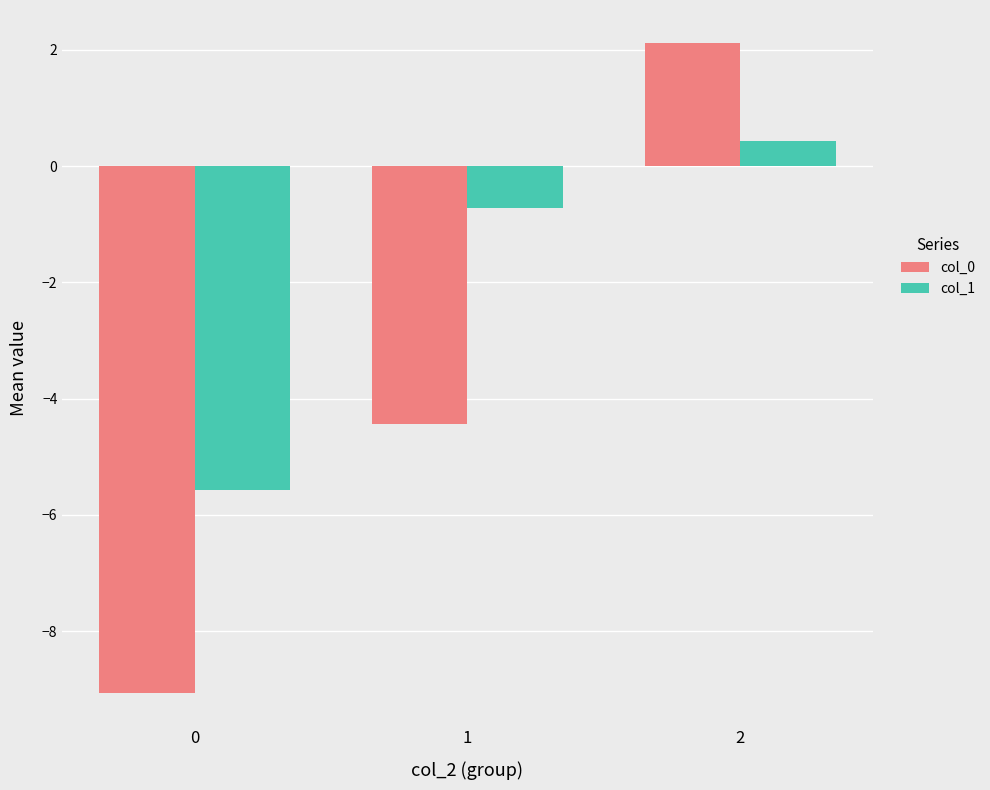

Reading left to right, transcribe all the data shown in this chart.

col_0: 0=-9.1	1=-4.4	2=2.1
col_1: 0=-5.6	1=-0.7	2=0.4